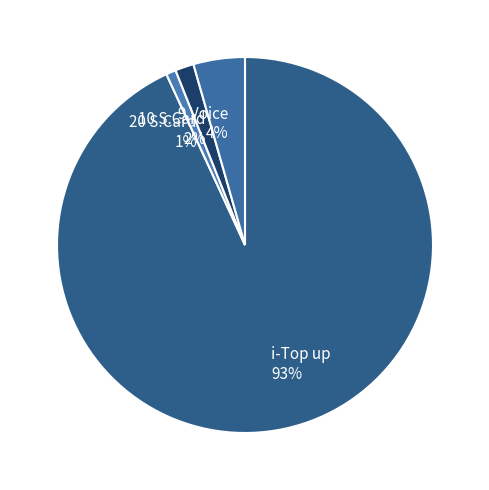

Is there a majority slice in this chart?

Yes